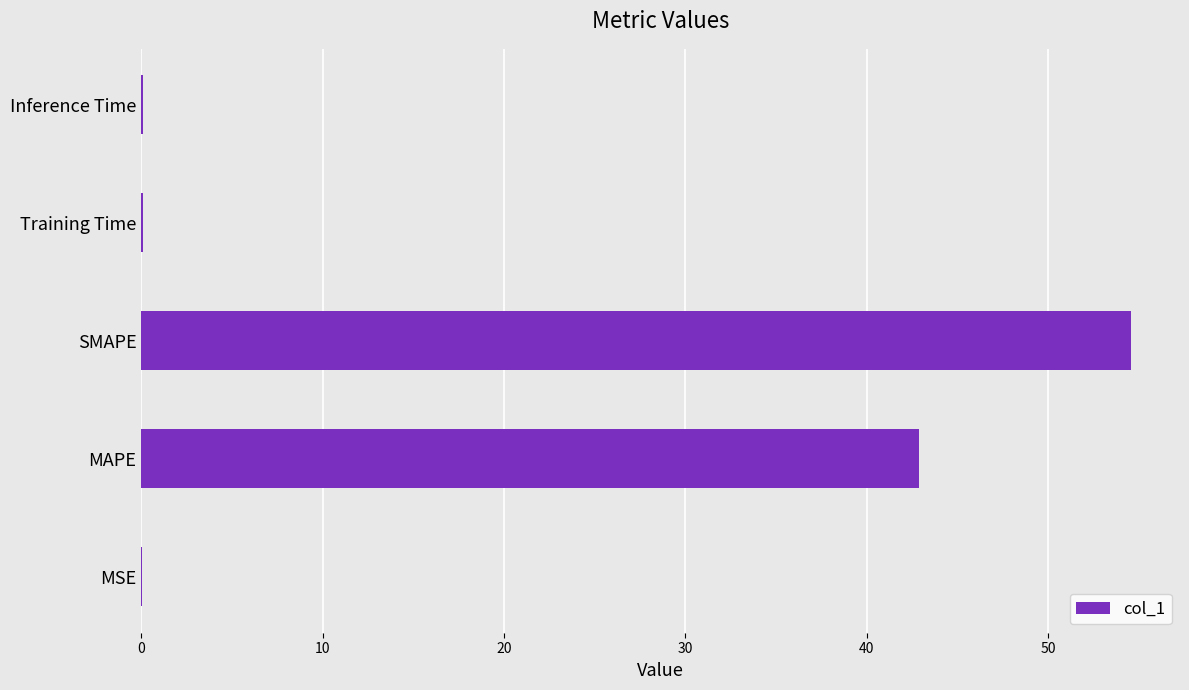

Reading top to bottom, list all the values displayed in this chart.

Inference Time=0.1	Training Time=0.1	SMAPE=54.5	MAPE=42.9	MSE=0.1